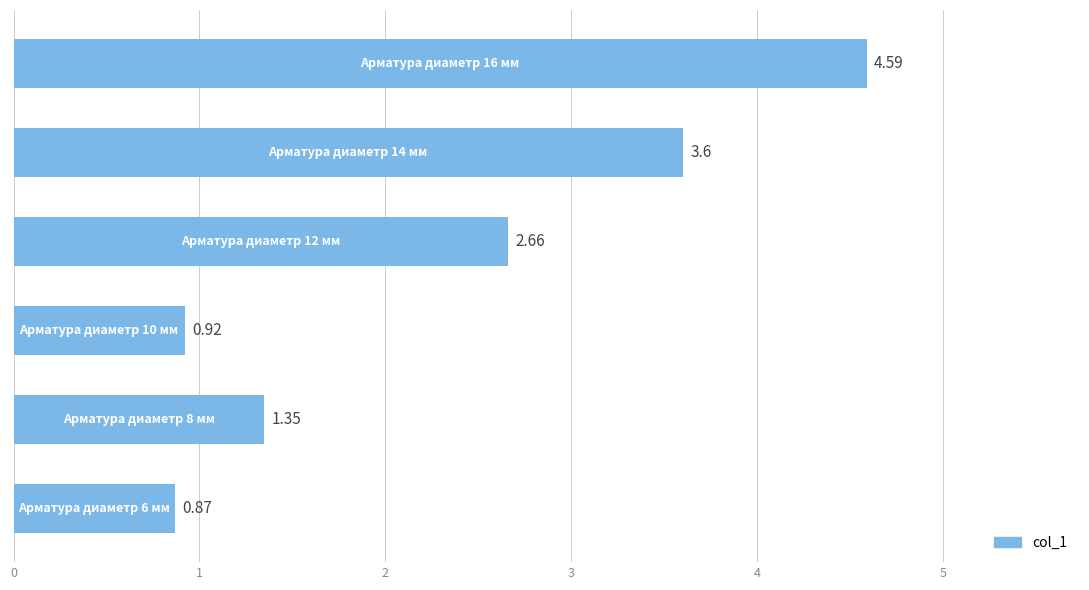

What is the average value?

2.3